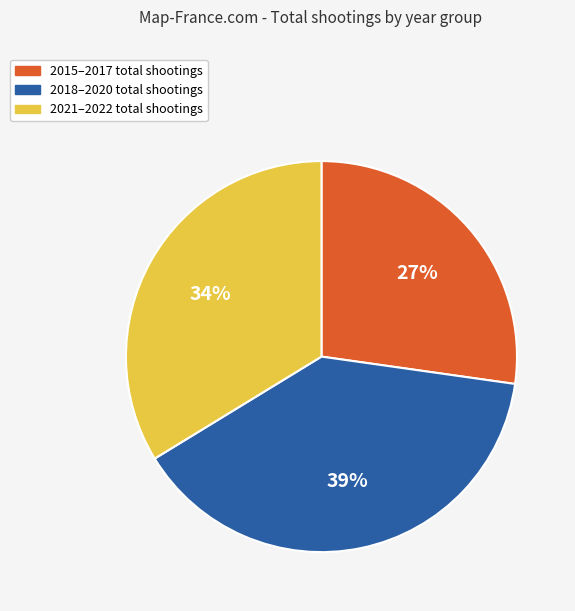

To the nearest percent, what is the average slice percentage?

33%